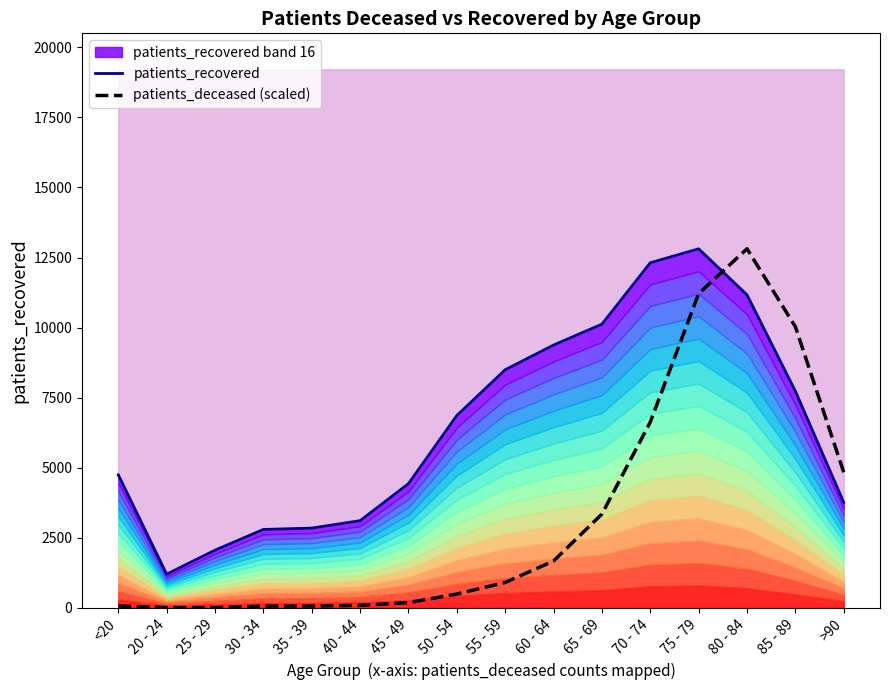

What is the difference between the maximum and second lowest values in the patients_recovered series?

10751.0